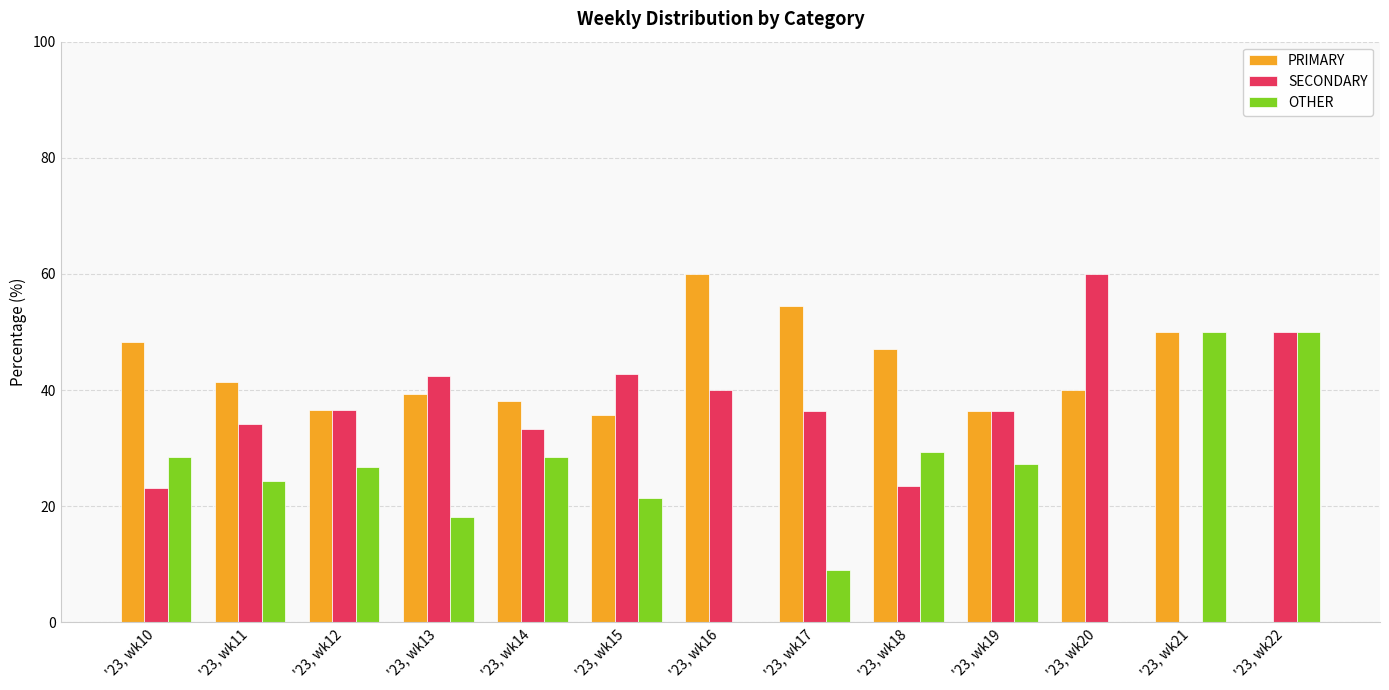

Which series changed the most between '23, wk17 and '23, wk21?

OTHER